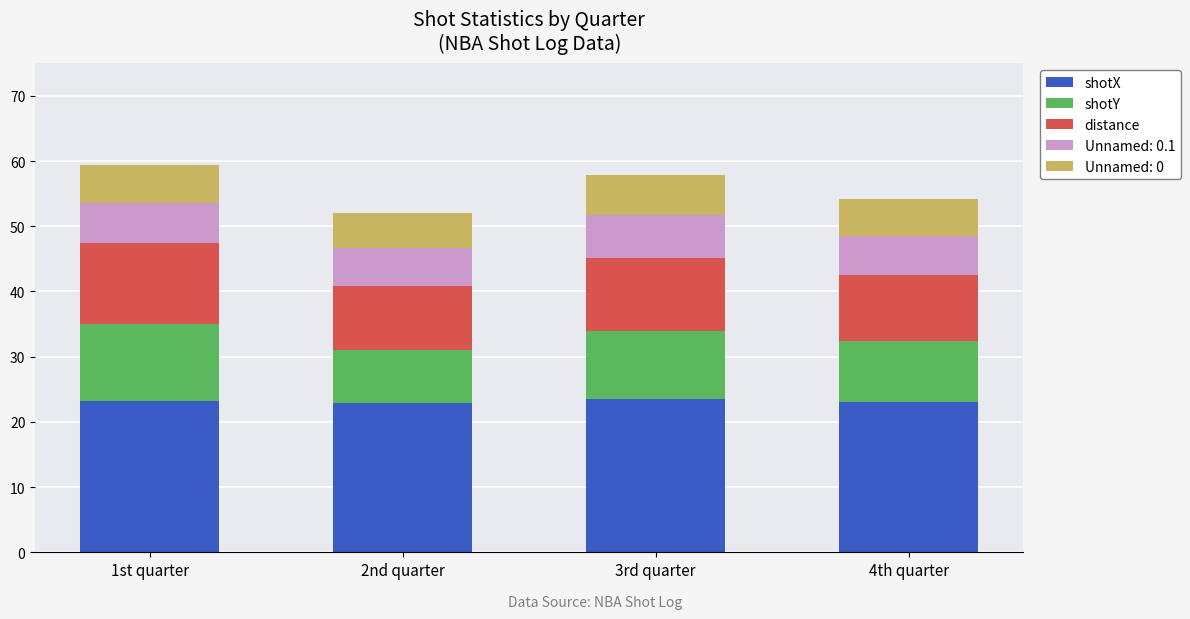

What is the total value across all series at 4th quarter?

54.2